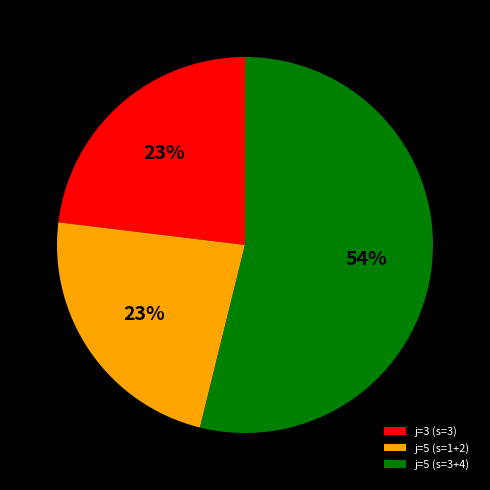

Between j=5 (s=1+2) and j=5 (s=3+4), which is larger?

j=5 (s=3+4)